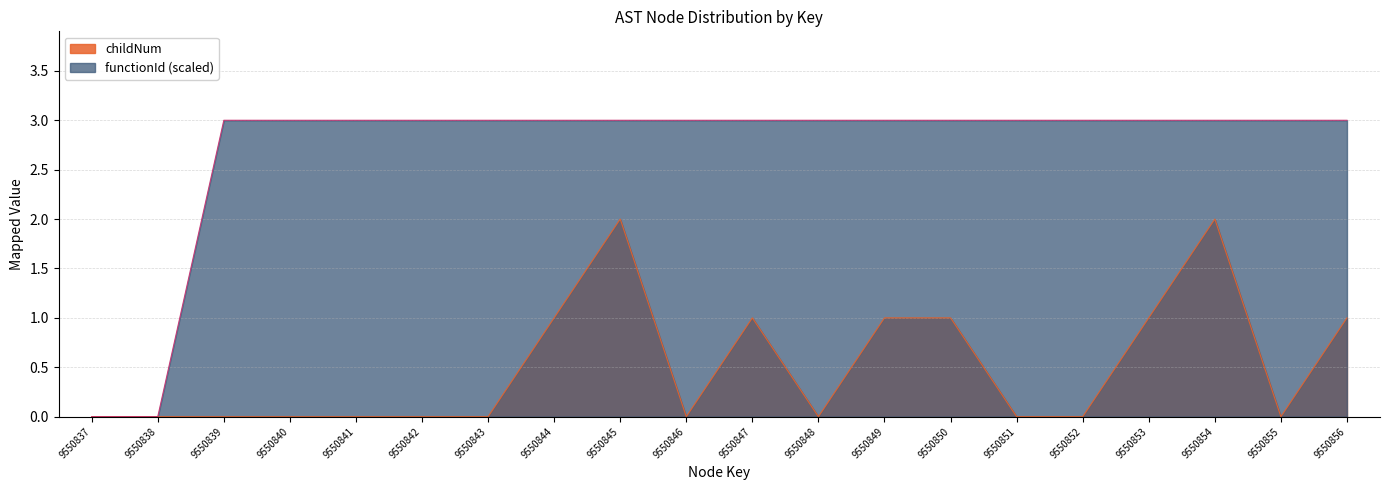

The functionId series shows 0 at 9550837. True or false?

True